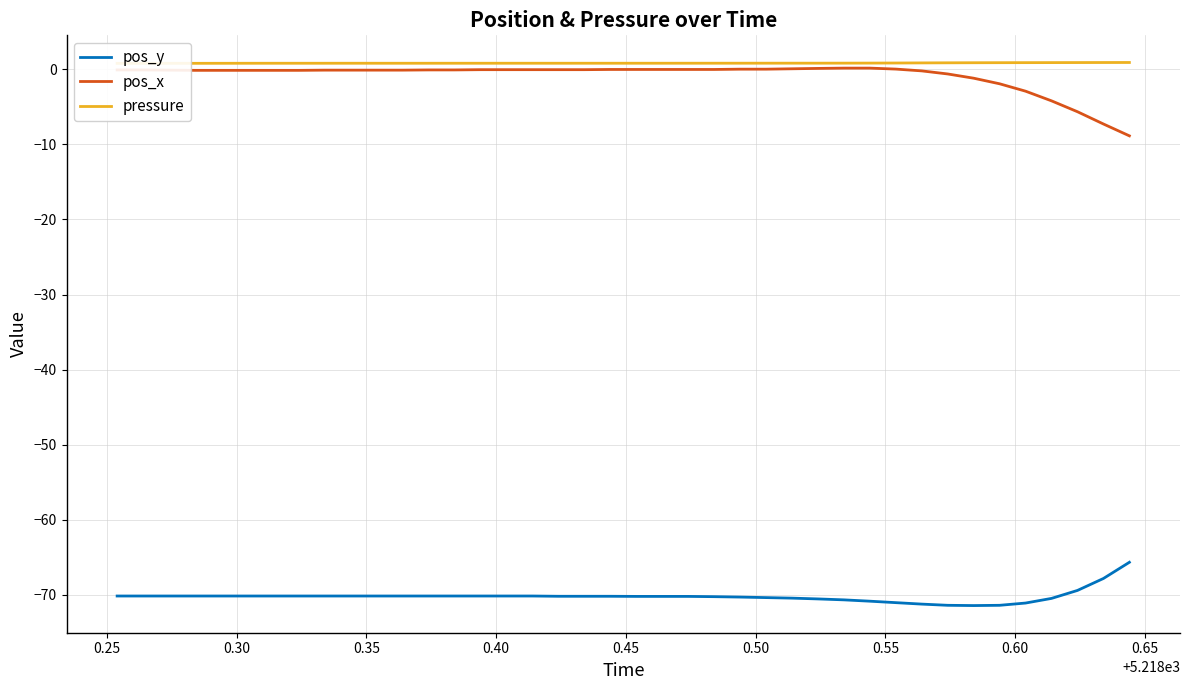

What is the difference between the maximum and minimum values in the pos_x series?

9.0